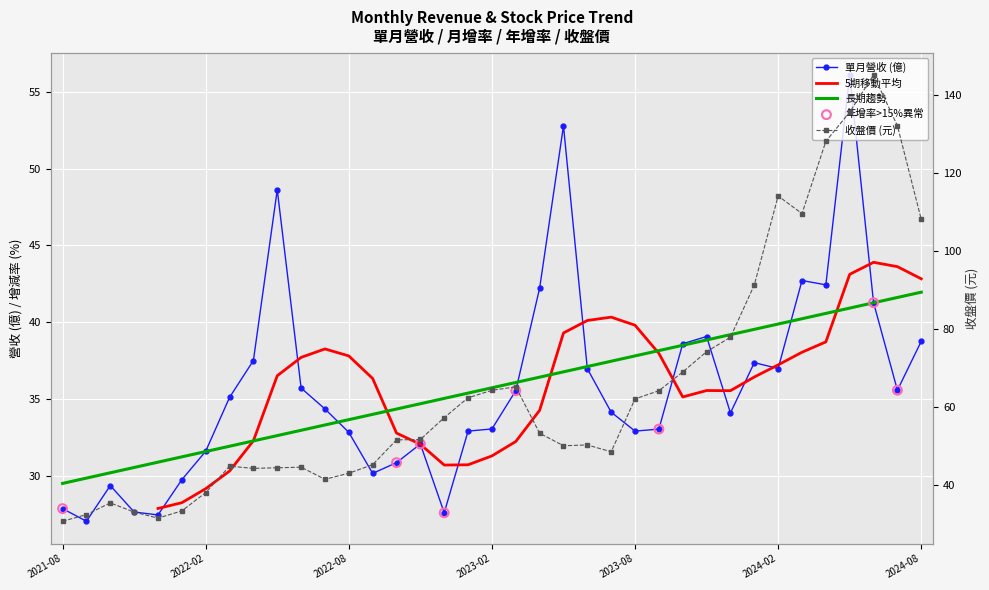

At which category is the sum across all series the highest?

2024-05